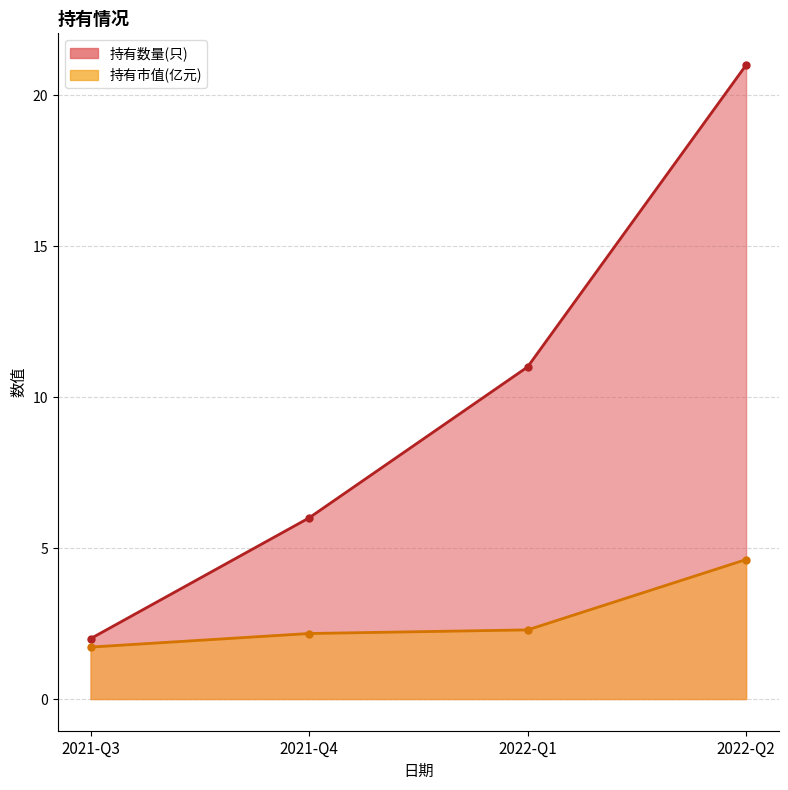

Reading left to right, extract all data points from this chart.

持有数量(只): 2.0	6.0	11.0	21.0
持有市值(亿元): 1.7	2.2	2.3	4.6